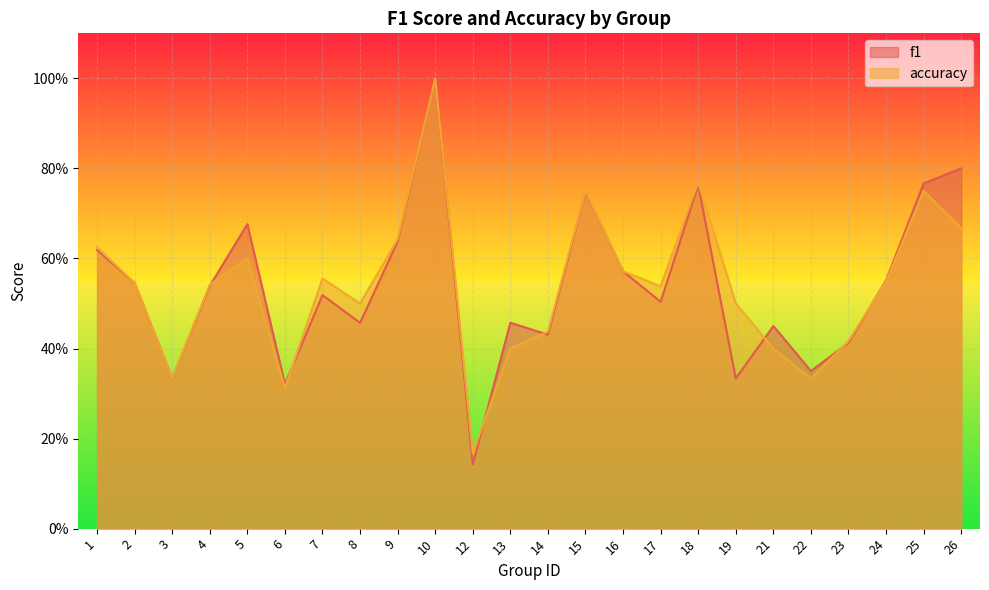

What is the value of the f1 point at the 10th from the left?

1.0